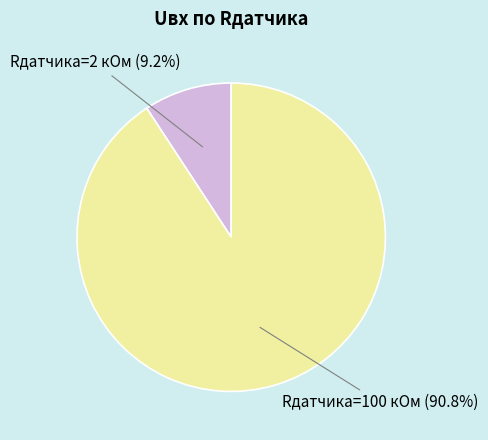

Between Rдатчика=2 кОм (9.2%) and Rдатчика=100 кОм (90.8%), which is larger?

Rдатчика=100 кОм (90.8%)